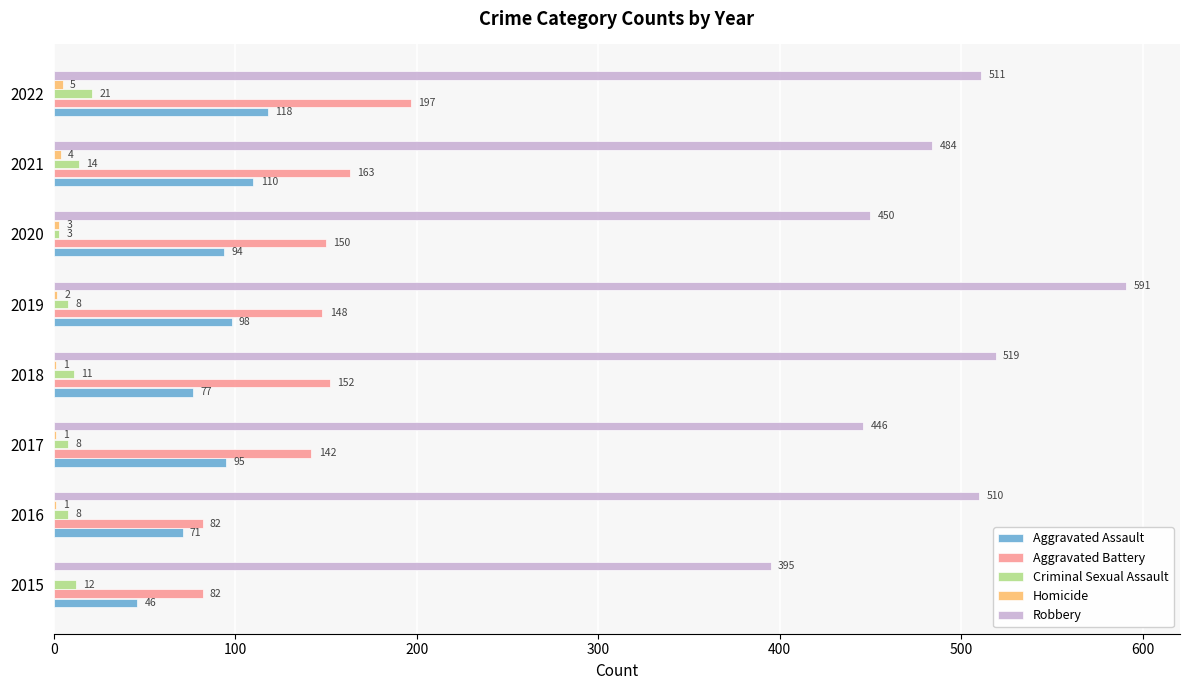

What is the highest value of the Robbery series?

591